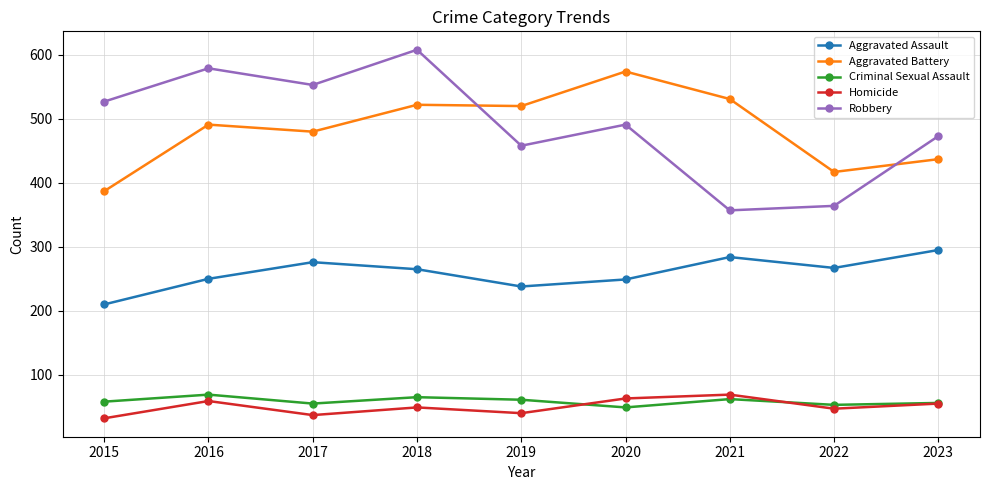

Rank the series at 2021 from highest to lowest value.

Aggravated Battery, Robbery, Aggravated Assault, Homicide, Criminal Sexual Assault